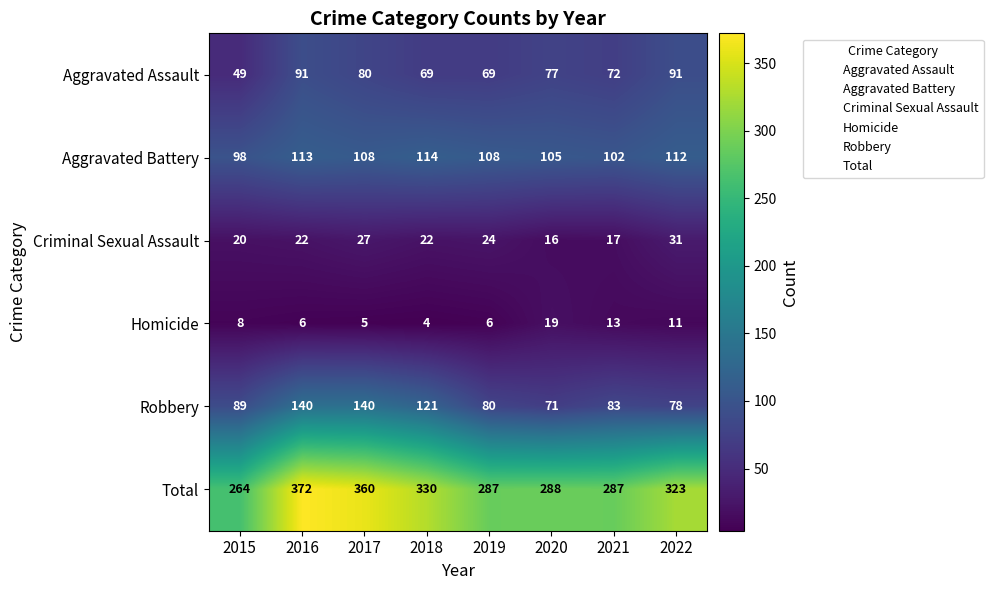

What is the smallest value displayed?

4